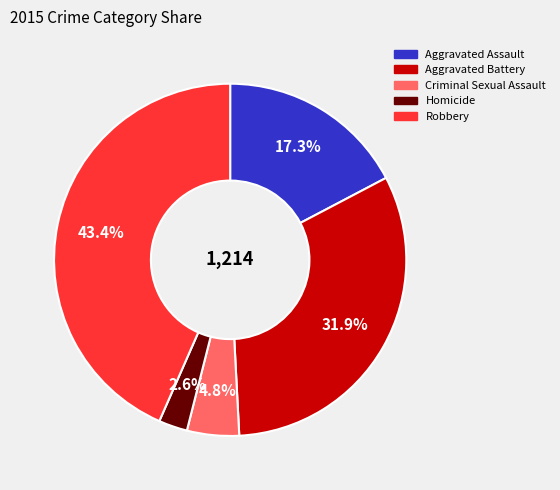

To the nearest percent, what portion does Aggravated Battery represent?

32%